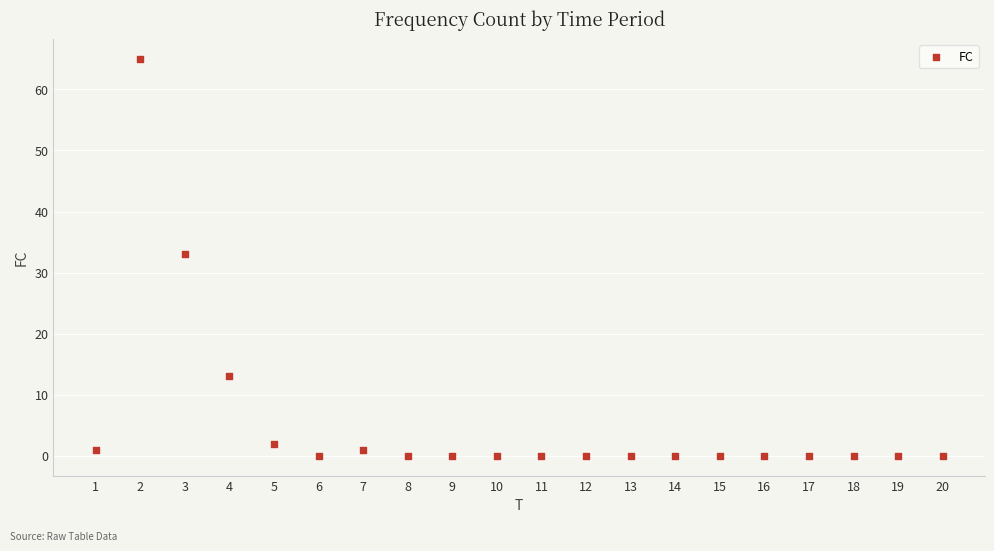

What Y value in the scatter plot is closest to 32?

33